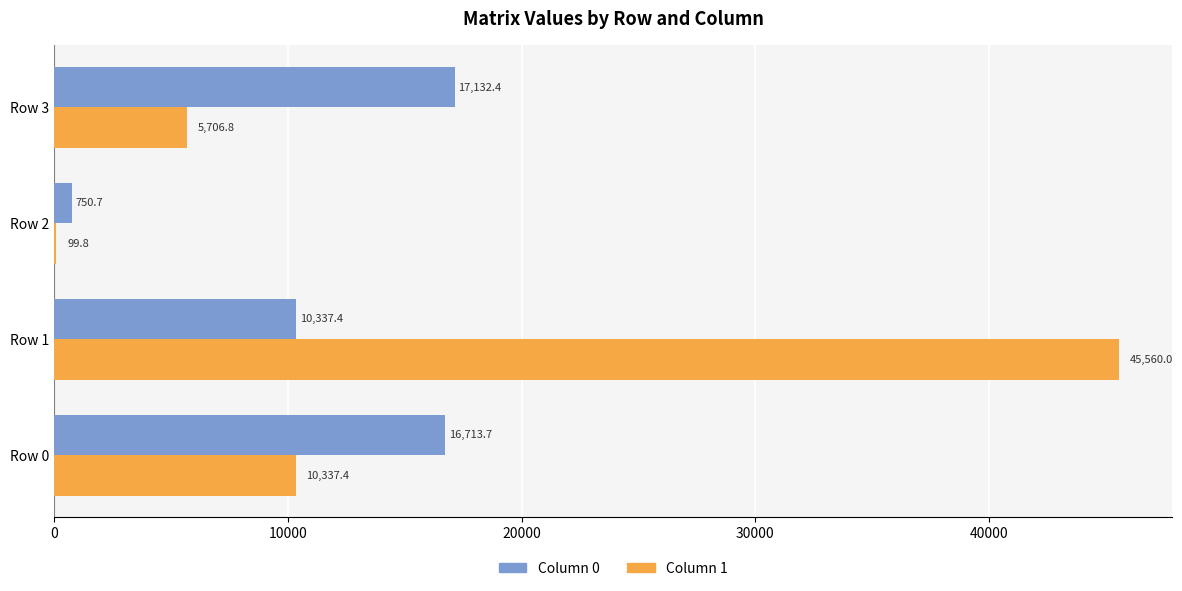

Read the Column 0 value at Row 2.

750.7